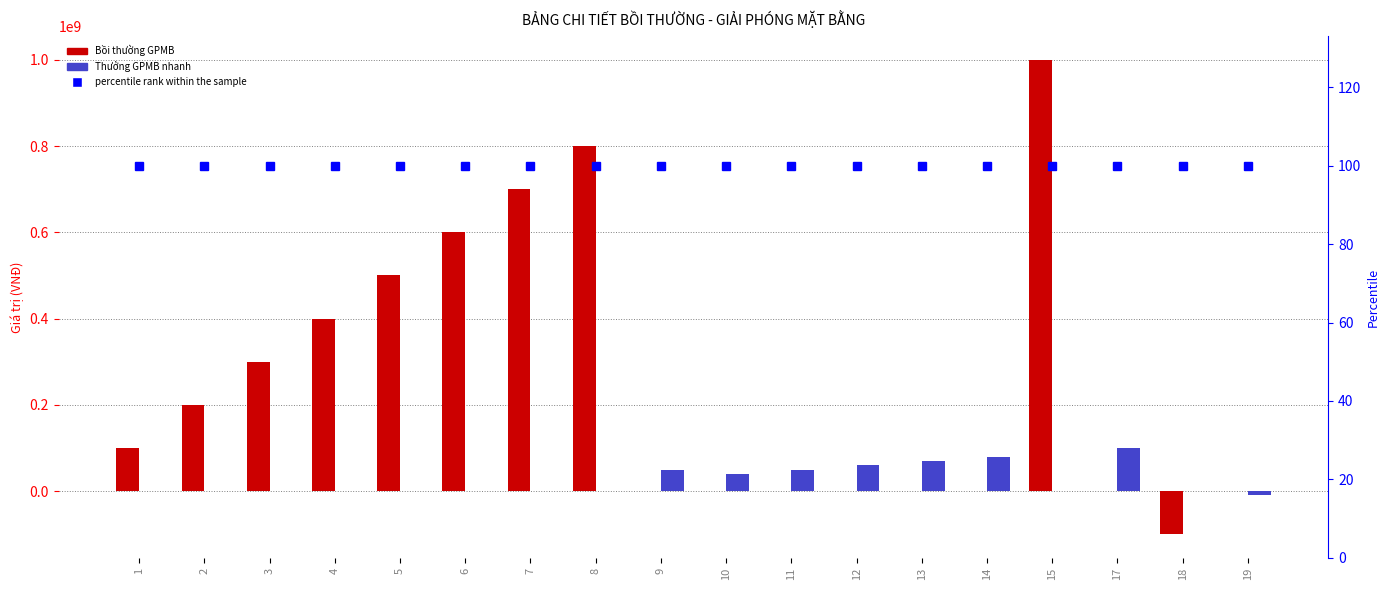

What is the value of the Thưởng GPMB nhanh bar at the 18th from the left?

-10000000